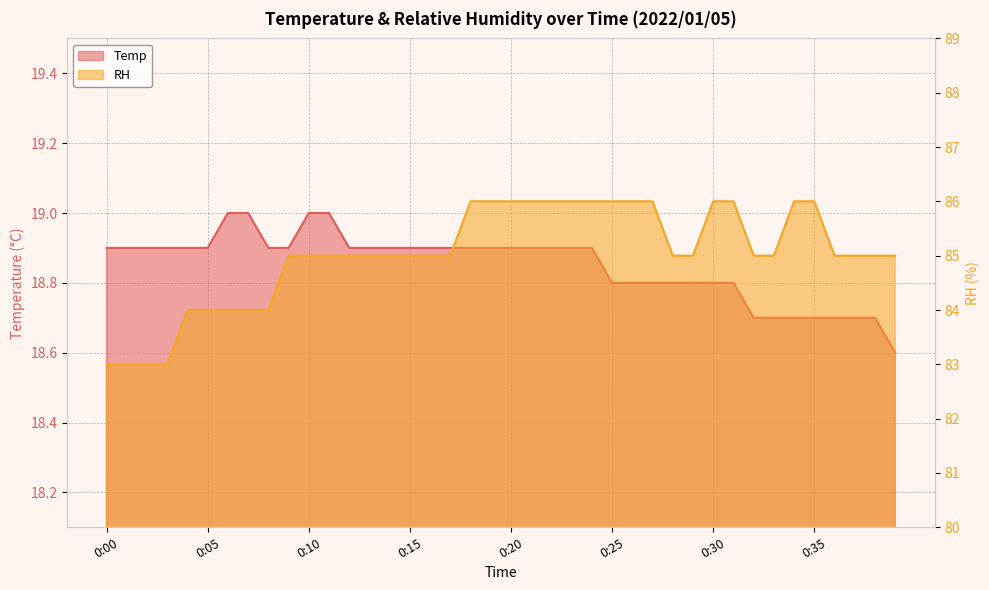

True or false: Temp has more than 1 interior local peaks.

False